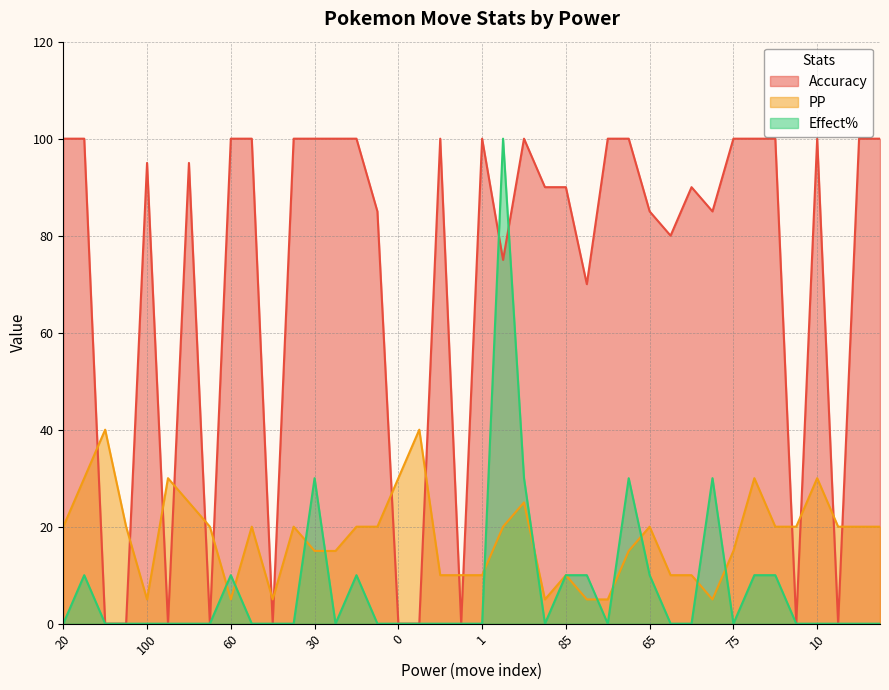

In Accuracy, how many points are higher than both neighbors (excluding endpoints)?

7